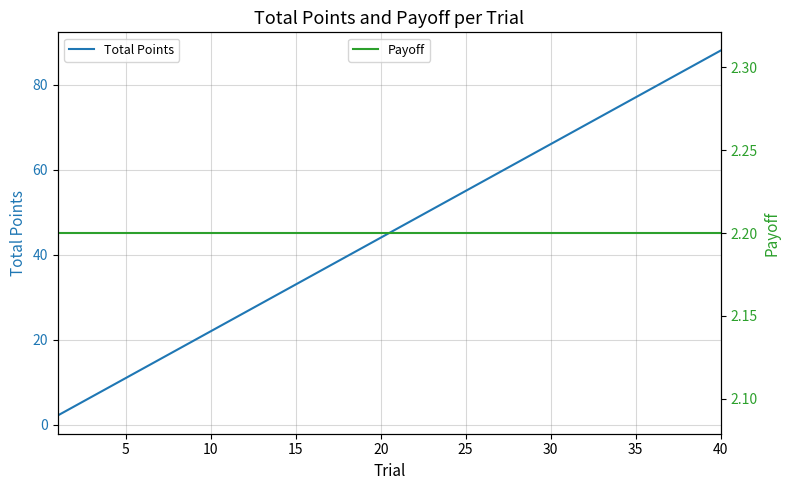

What is the value of the Payoff point at the 4th from the left?

2.2